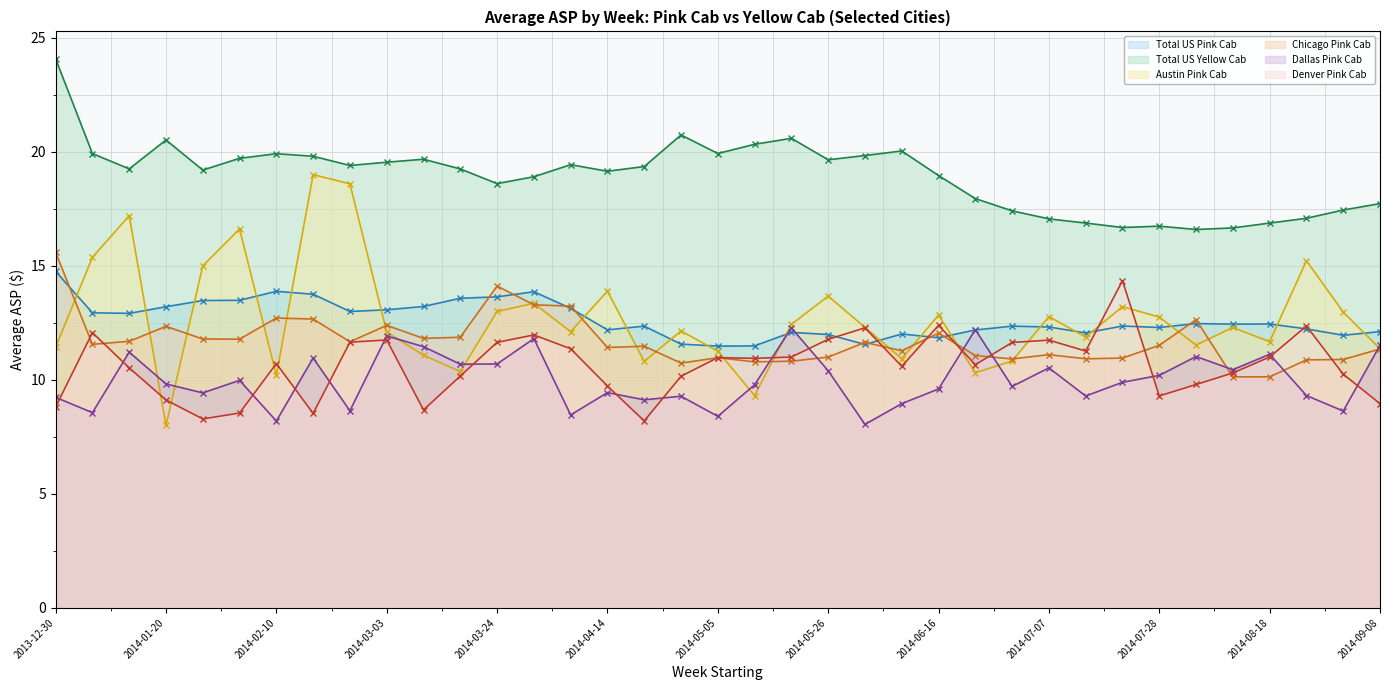

What is the approximate value of Total US Yellow Cab at 2014-06-23?

17.9